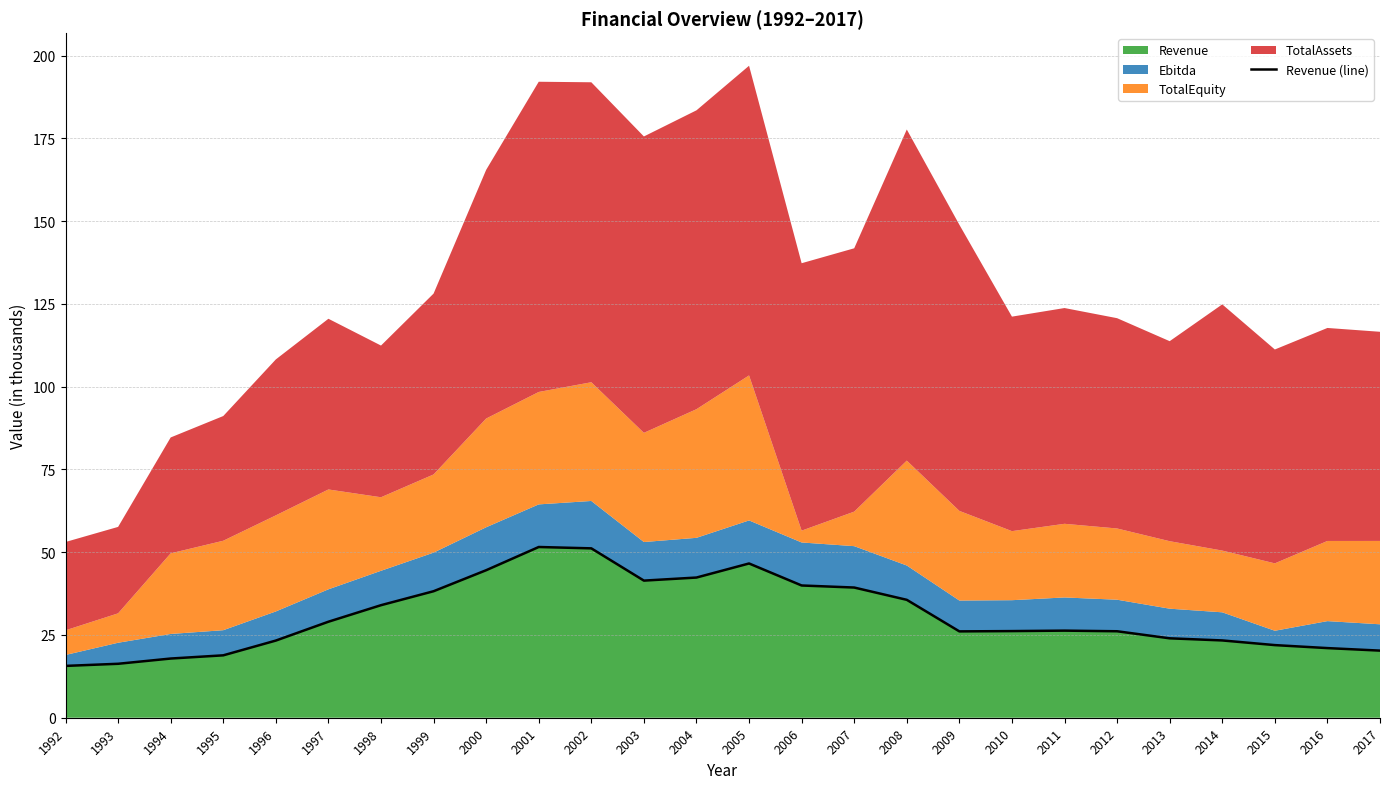

Which has a higher value, 2013 or 1992?

2013